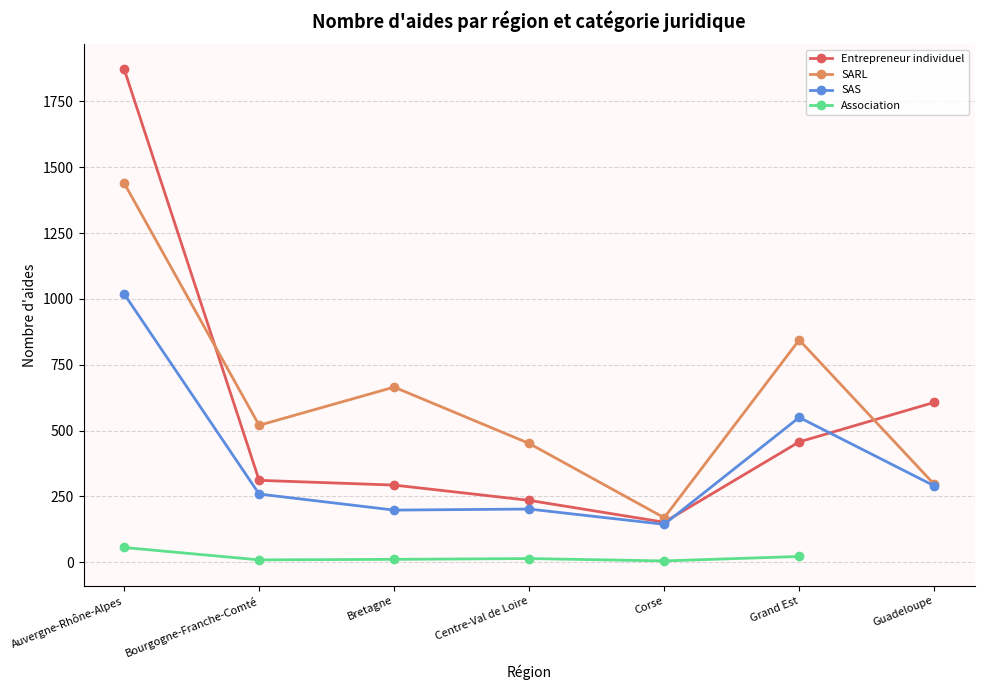

List the series in order of their peak value, highest first.

Entrepreneur individuel, SARL, SAS, Association